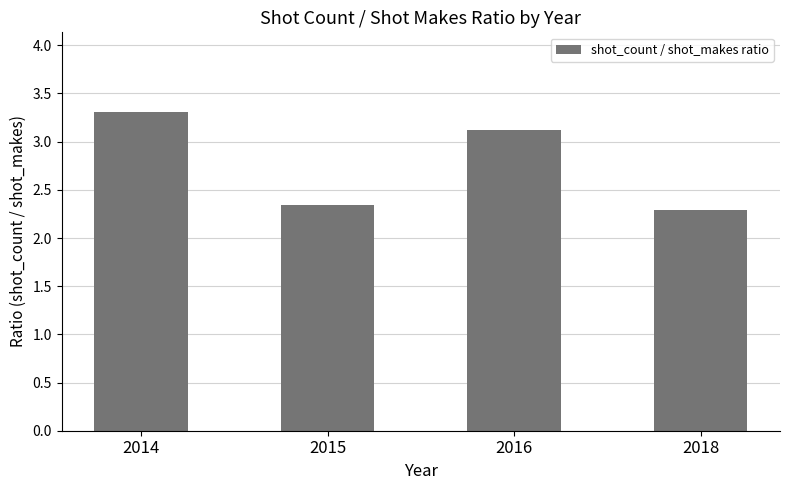

How many values exceed 3?

2